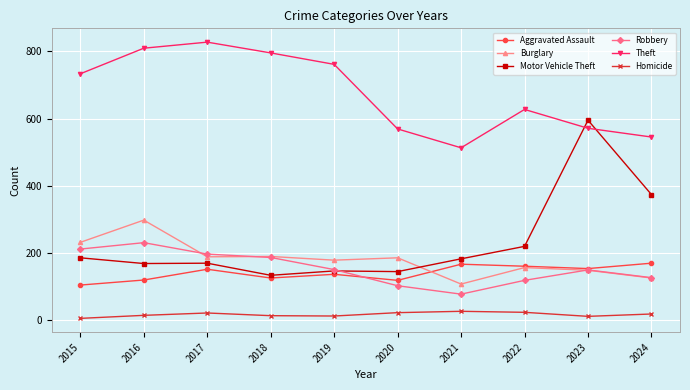

True or false: Homicide and Burglary intersect in this chart.

False